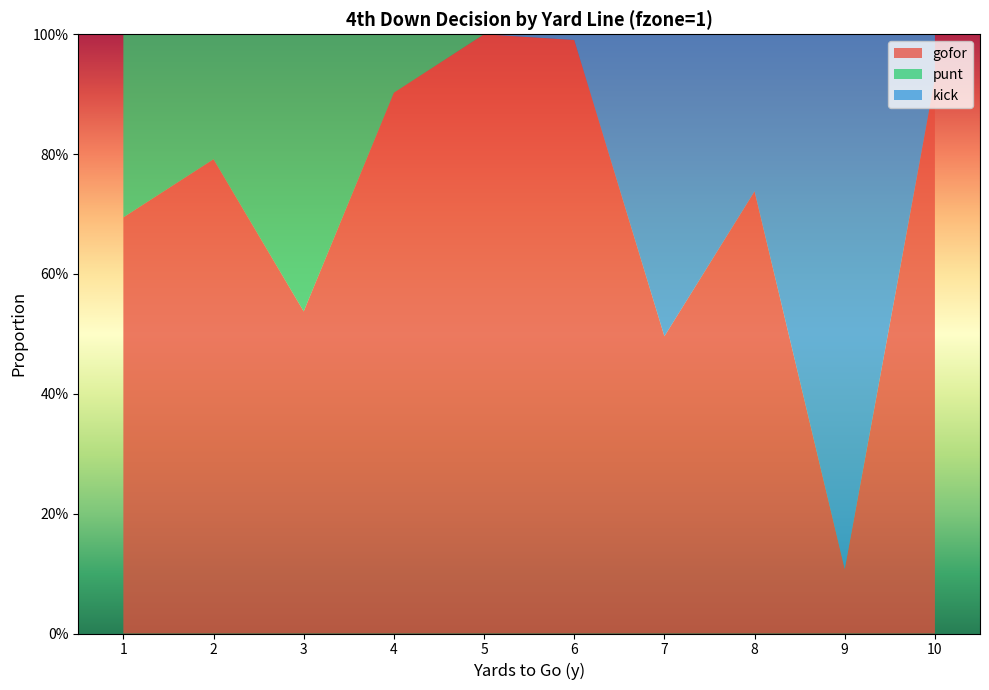

Reading left to right, list all the values displayed in this chart.

gofor: 1=0.7	2=0.8	3=0.5	4=0.9	5=1.0	6=1.0	7=0.5	8=0.7	9=0.1	10=0.9
punt: 1=0.3	2=0.2	3=0.5	4=0.1	5=0.0	6=0.0	7=0.0	8=0.0	9=0.0	10=0.0
kick: 1=0.0	2=0.0	3=0.0	4=0.0	5=0.0	6=0.0	7=0.5	8=0.3	9=0.9	10=0.1